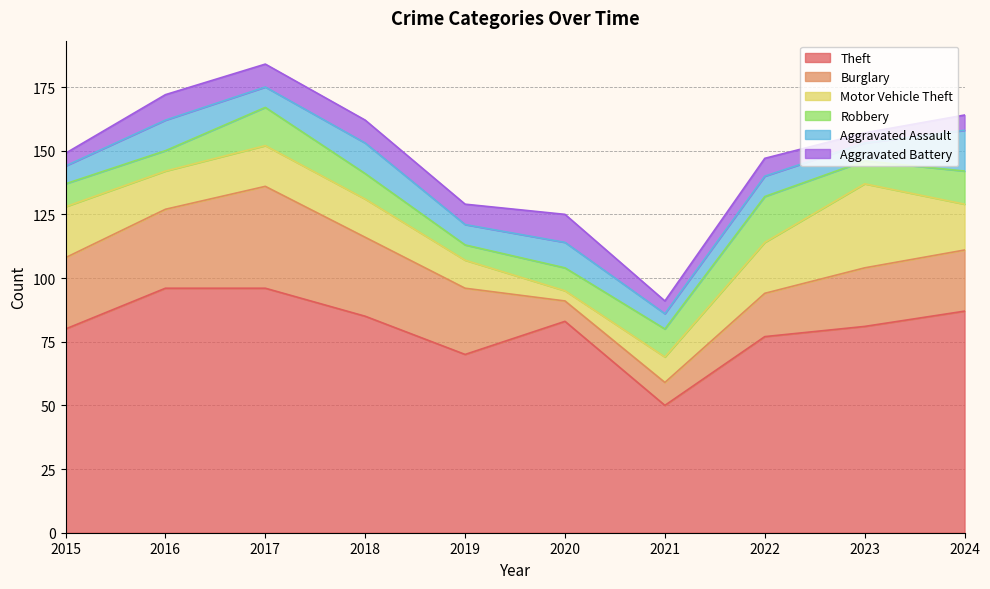

Reading left to right, transcribe all the data shown in this chart.

Theft: 80	96	96	85	70	83	50	77	81	87
Burglary: 28	31	40	31	26	8	9	17	23	24
Motor Vehicle Theft: 20	15	16	15	11	4	10	20	33	18
Robbery: 9	8	15	10	6	9	11	18	9	13
Aggravated Assault: 7	12	8	12	8	10	6	8	7	16
Aggravated Battery: 5	10	9	9	8	11	5	7	4	6